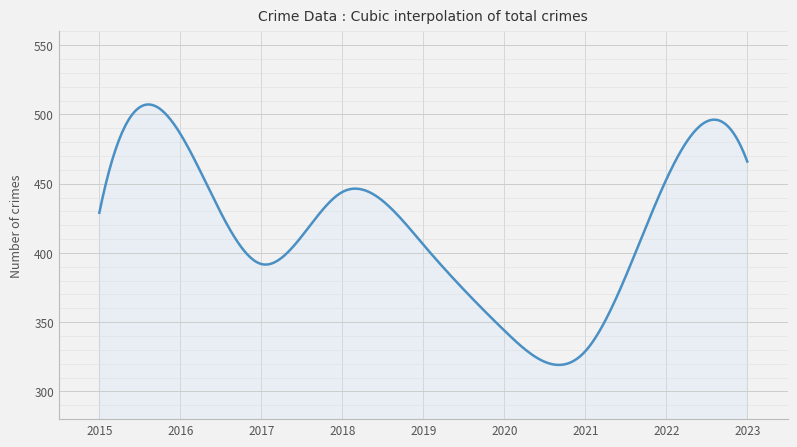

What is the greatest value displayed?

507.2